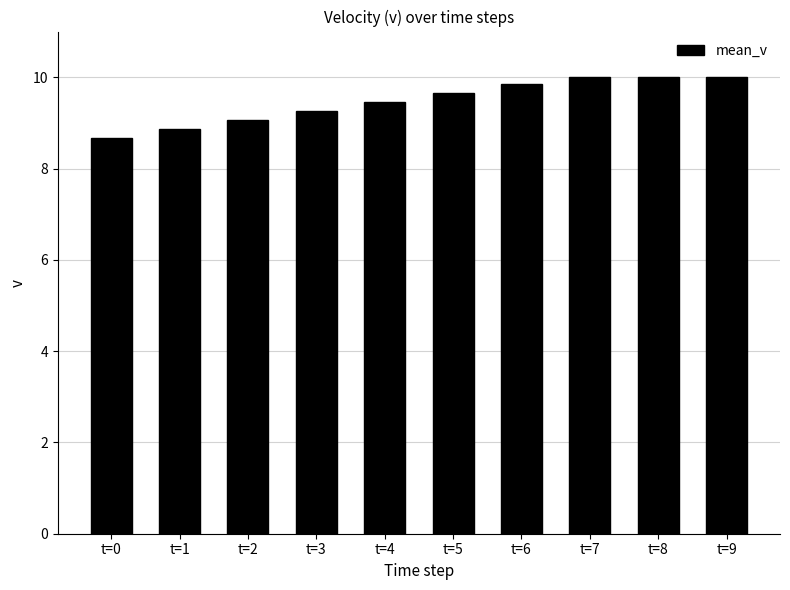

How many distinct data groups are displayed?

1